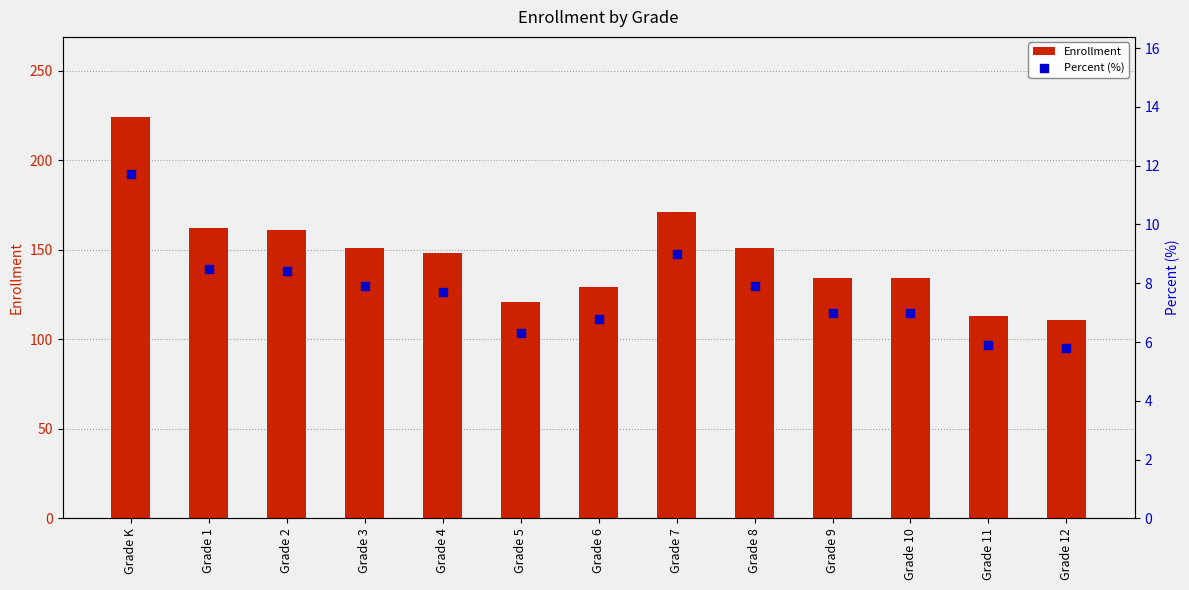

Which series reaches the minimum Y coordinate?

Percent (%)